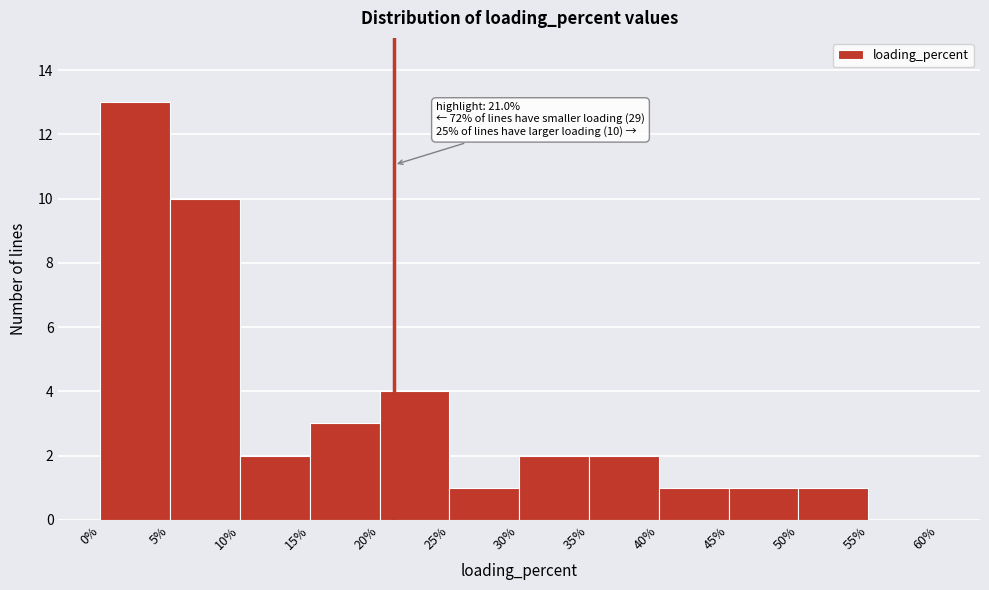

Over which range of the x-axis is the bar tallest?

0% to 5%